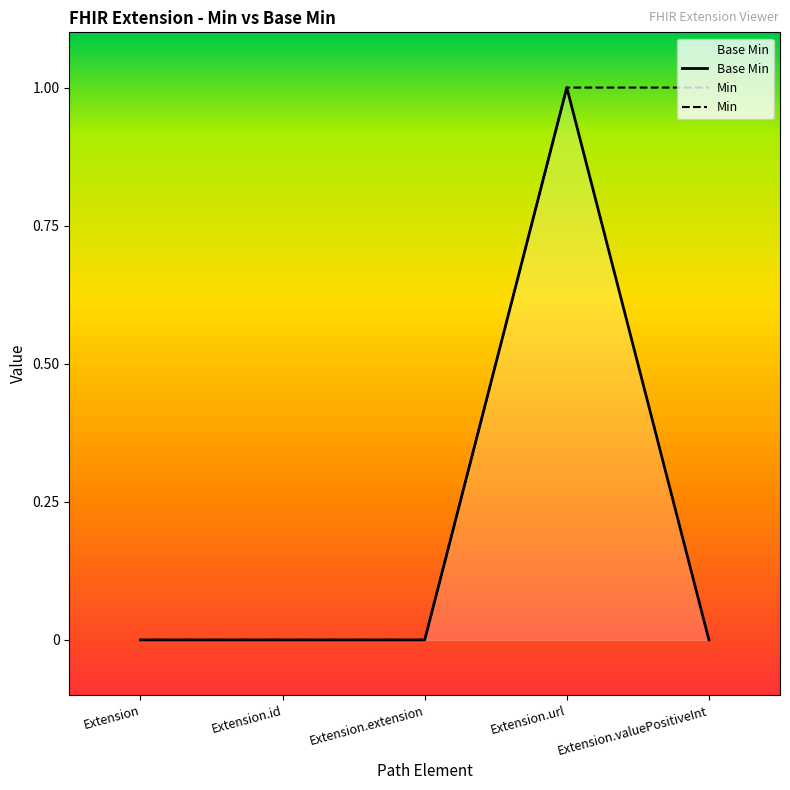

What is the value of the 4th point from the left?

1